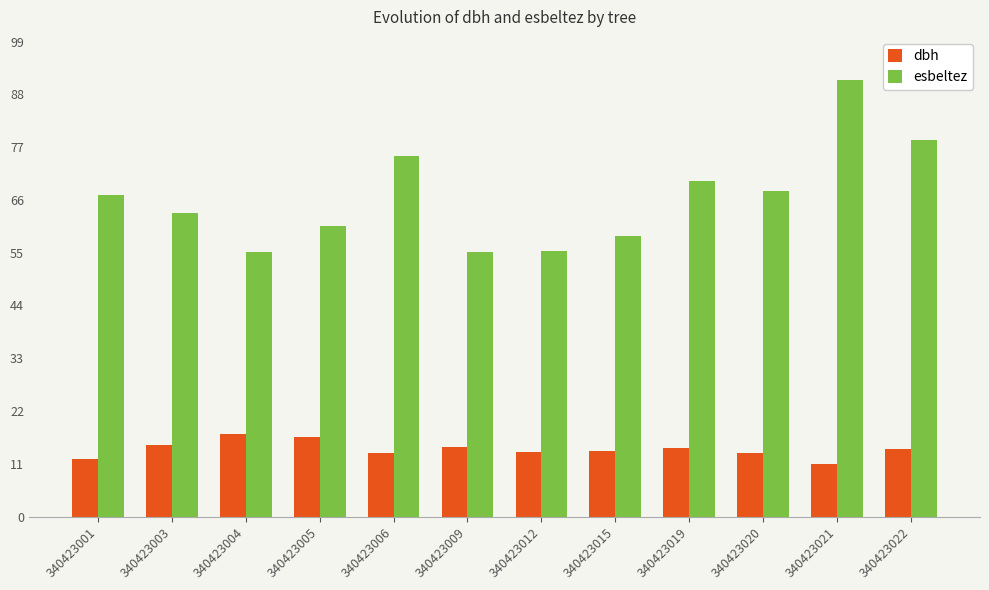

Is the value of esbeltez at 340423006 greater than the value of dbh at 340423012?

Yes